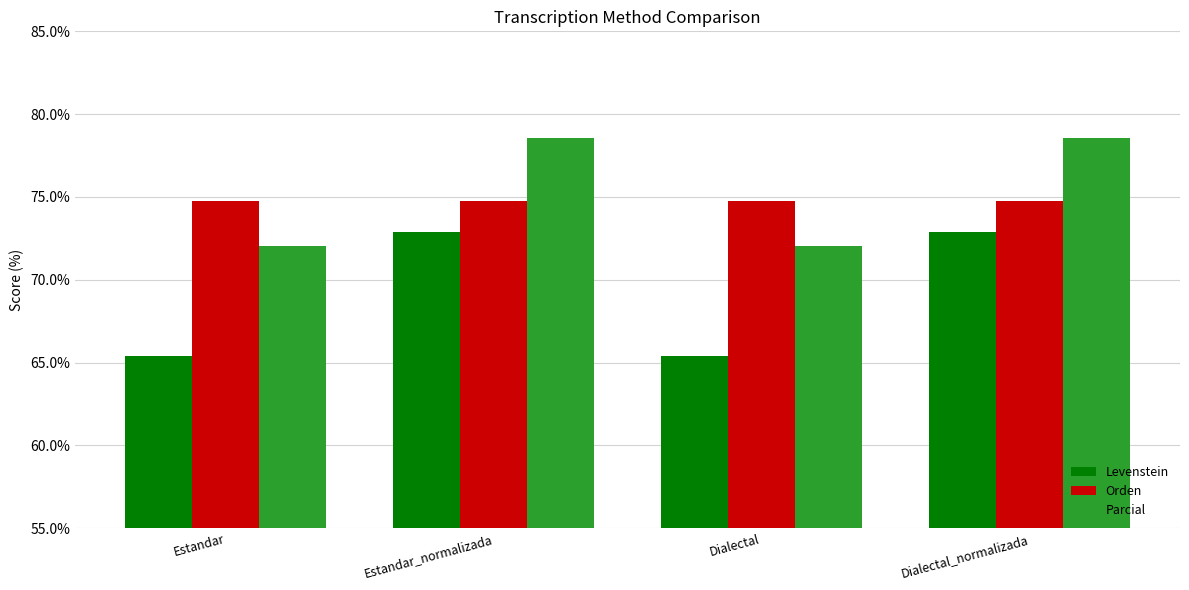

At Dialectal, list the series in order from largest to smallest.

Orden, Parcial, Levenstein